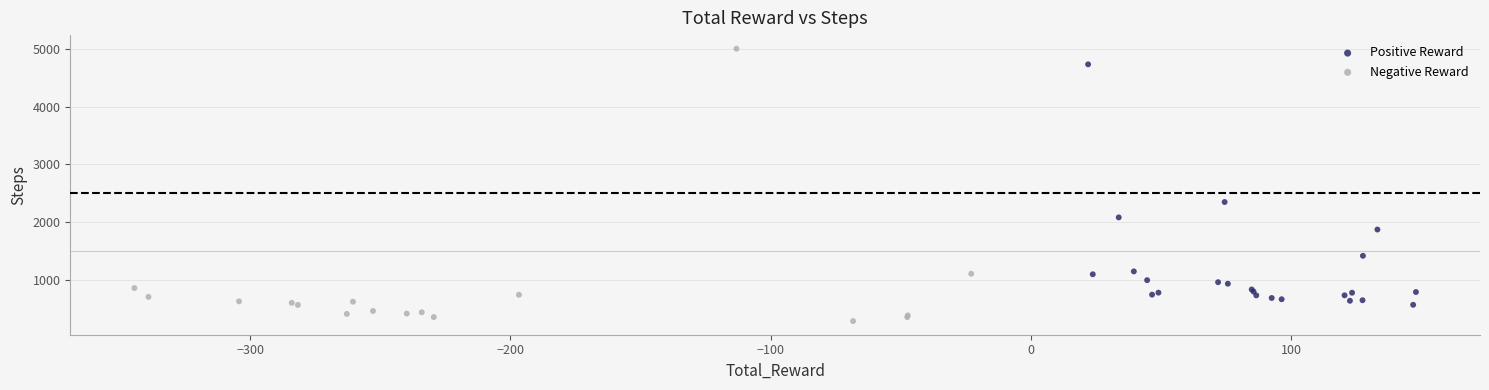

Which series reaches the maximum Y coordinate?

Negative Reward